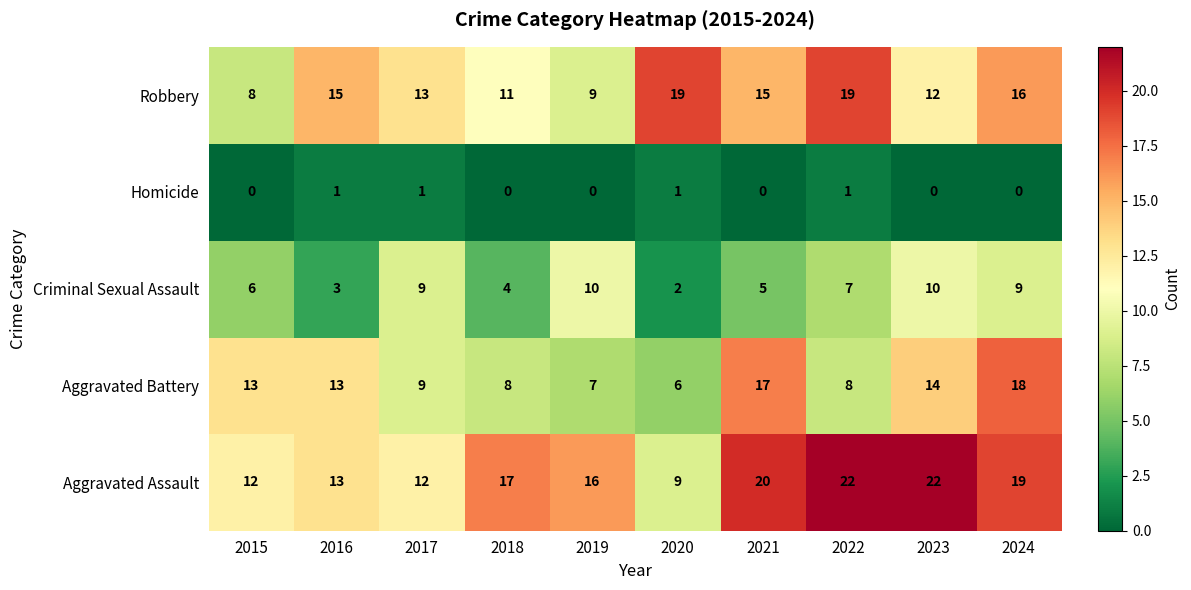

List the series in order of their overall mean, lowest first.

Homicide, Criminal Sexual Assault, Aggravated Battery, Robbery, Aggravated Assault